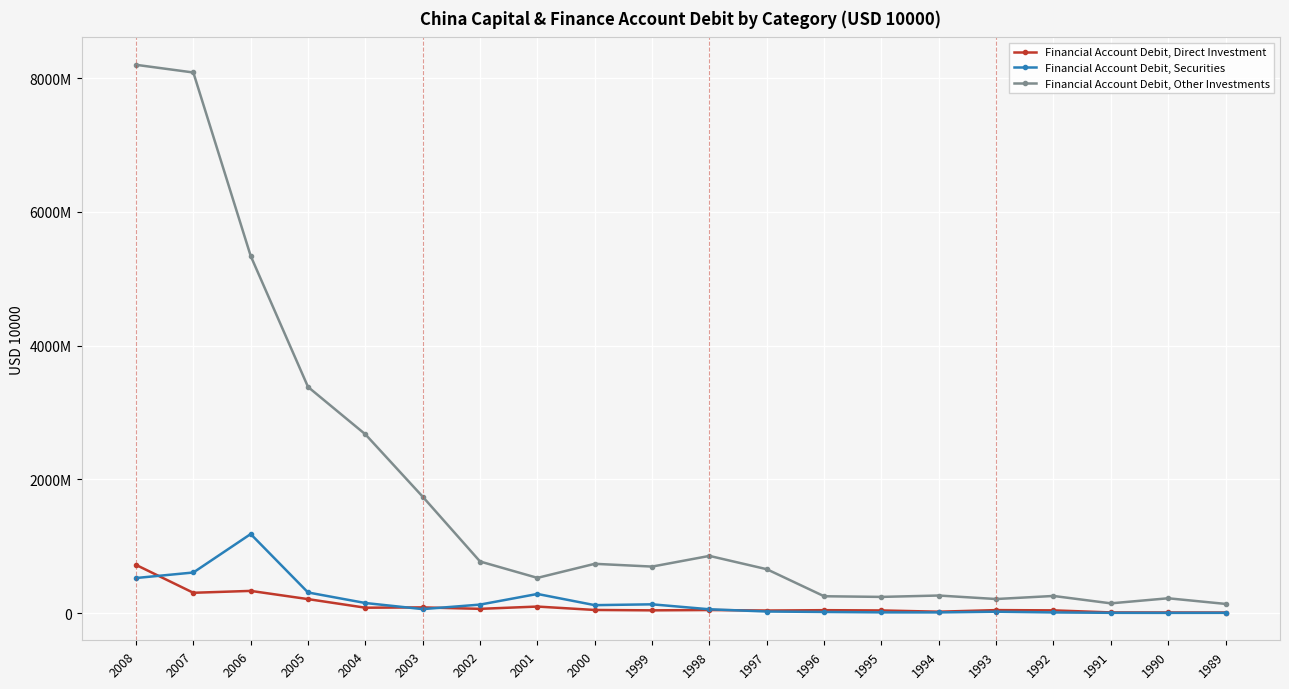

True or false: Financial Account Debit, Securities and Financial Account Debit, Direct Investment cross at least once.

True